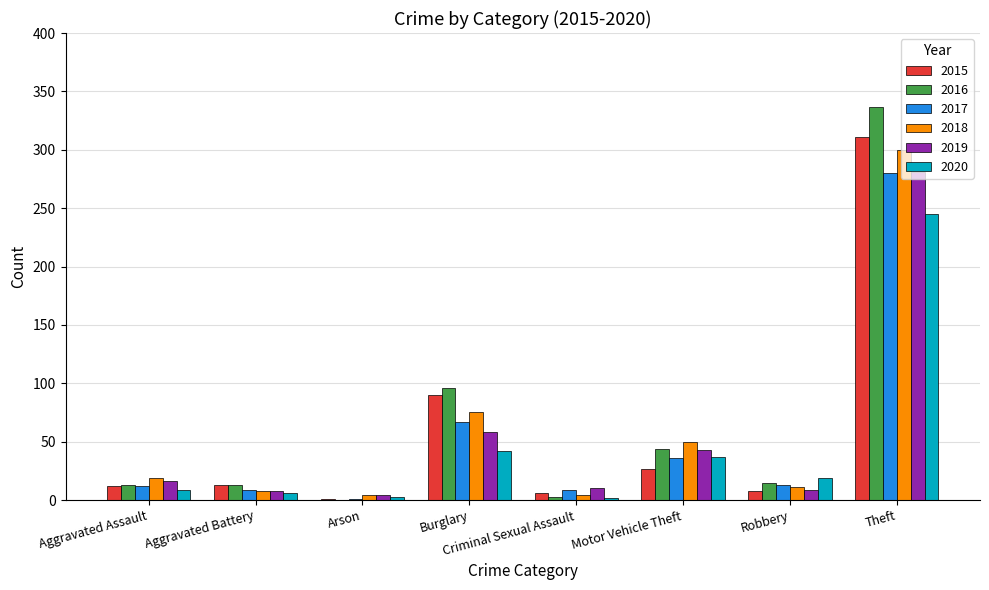

What is the sum of the 2016 values at Robbery and Motor Vehicle Theft?

59